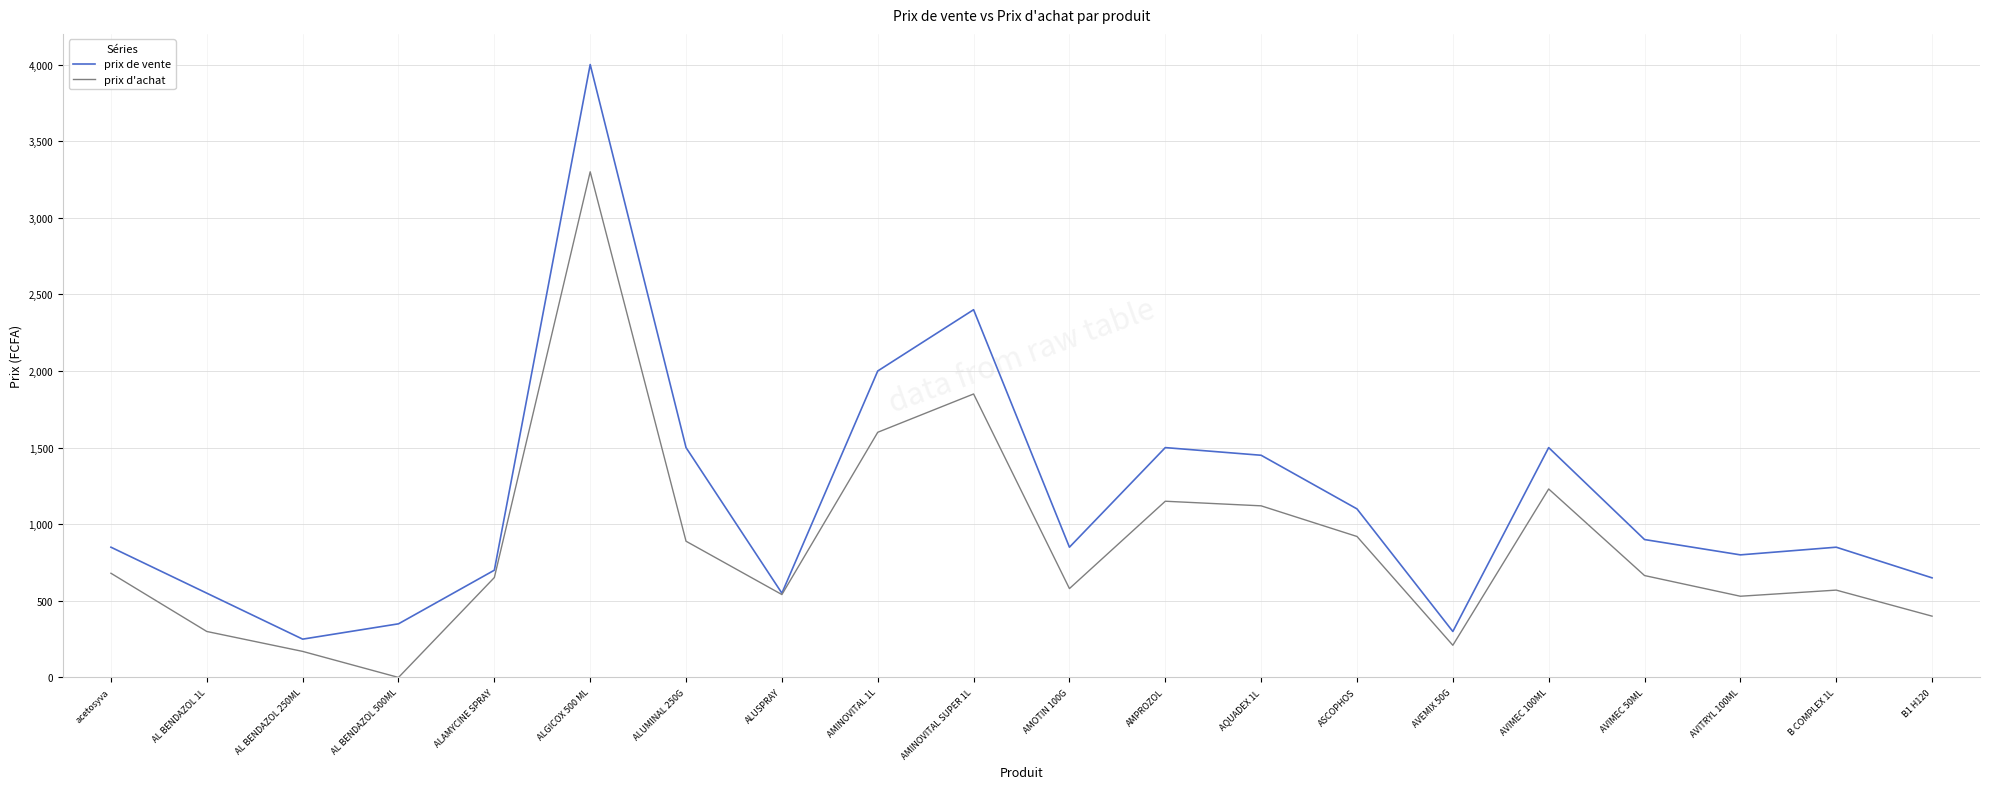

The value of prix d'achat at AL BENDAZOL 250ML is 170. True or false?

True